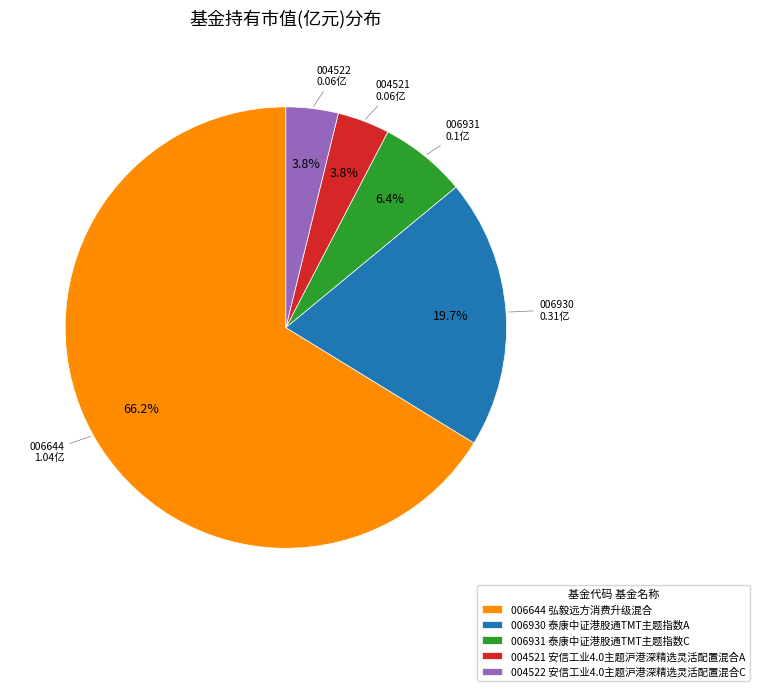

What percentage do 006644 弘毅远方消费升级混合 and 004522 安信工业4.0主题沪港深精选灵活配置混合C together represent?

70.1%